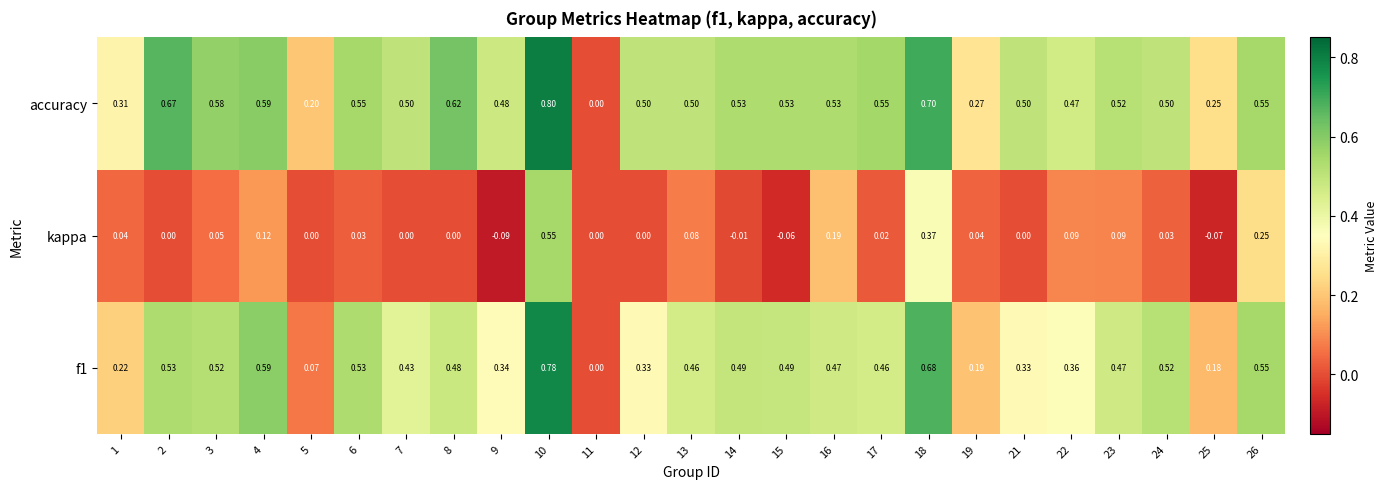

Which series has the largest range (max minus min)?

accuracy